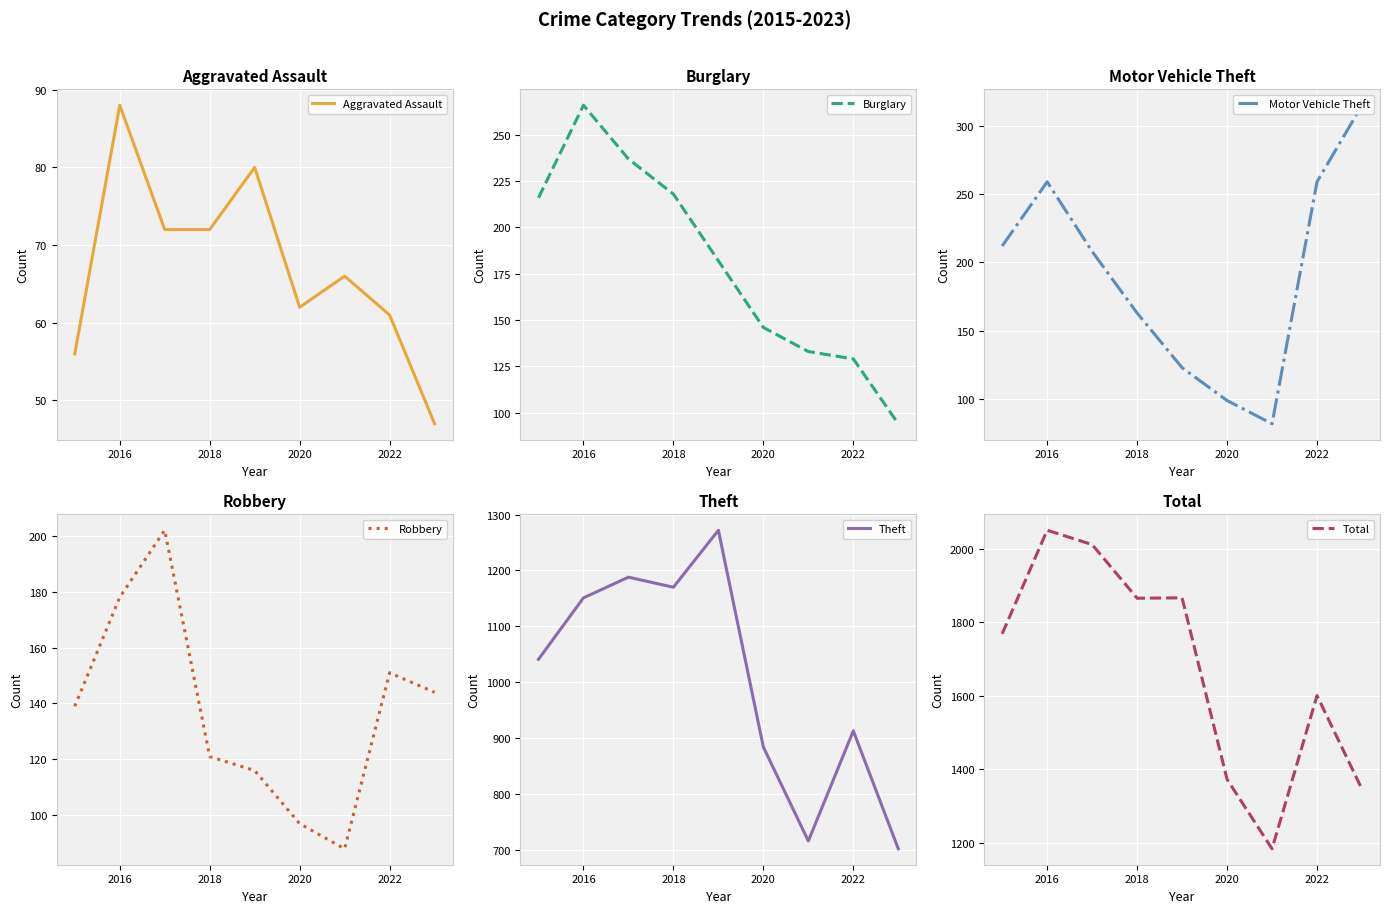

Which series has the largest total across all categories?

Total